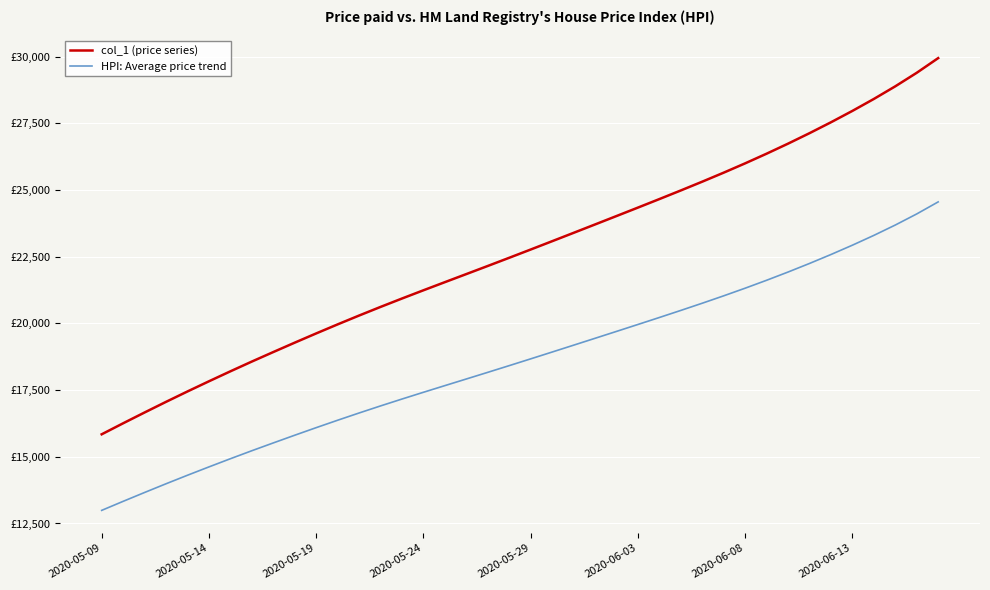

What are all the series names shown in the legend?

col_1 (price series), HPI: Average price trend